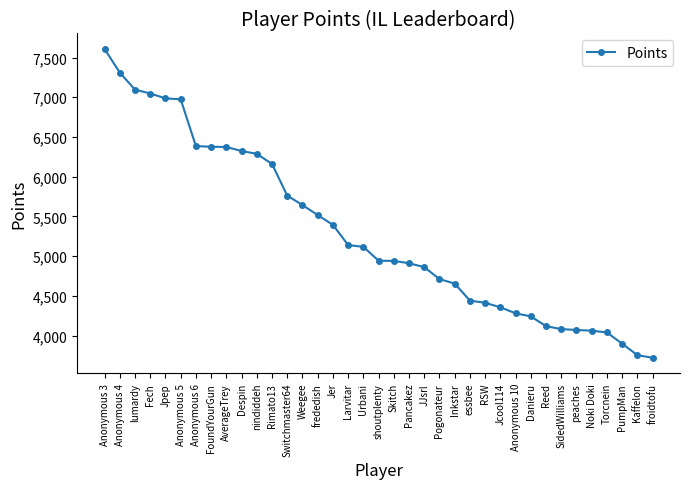

What is the label of the 32nd point from the left?

peaches